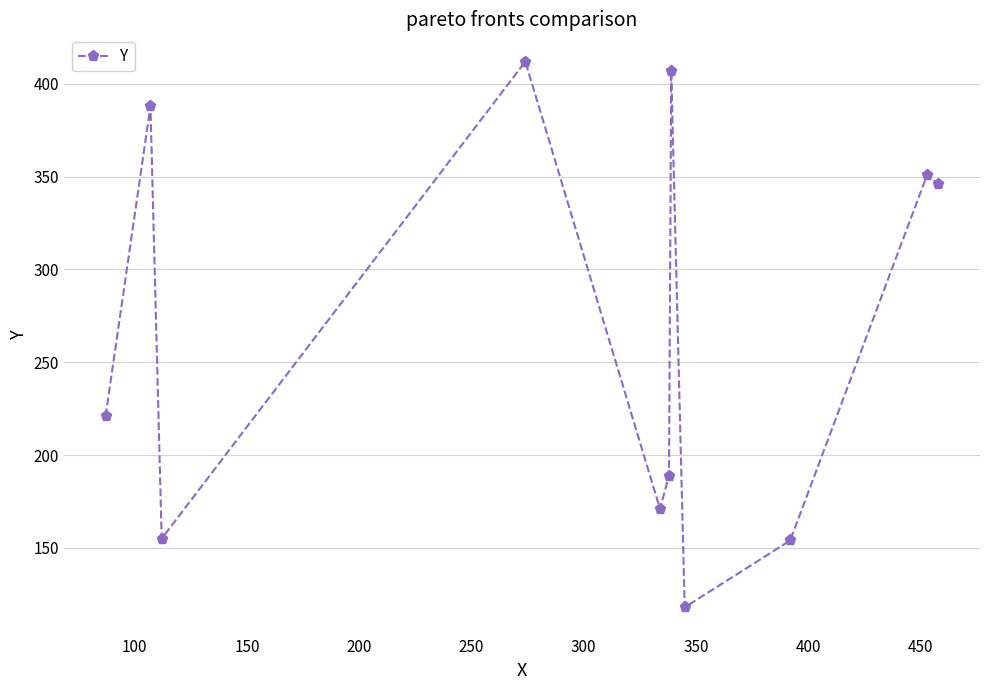

What is the minimum value shown in the chart?

118